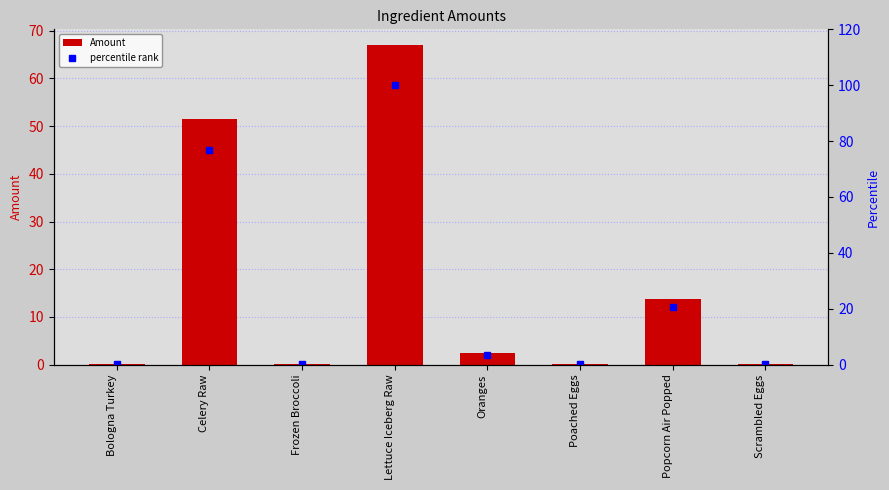

Is the value of Amount at Popcorn Air Popped greater than the value of percentile rank at Celery Raw?

No